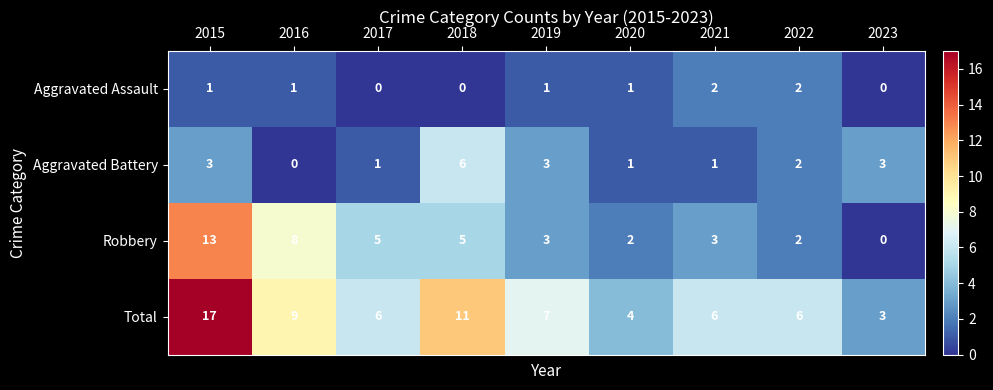

At which category does the chart reach its peak across all series?

2015